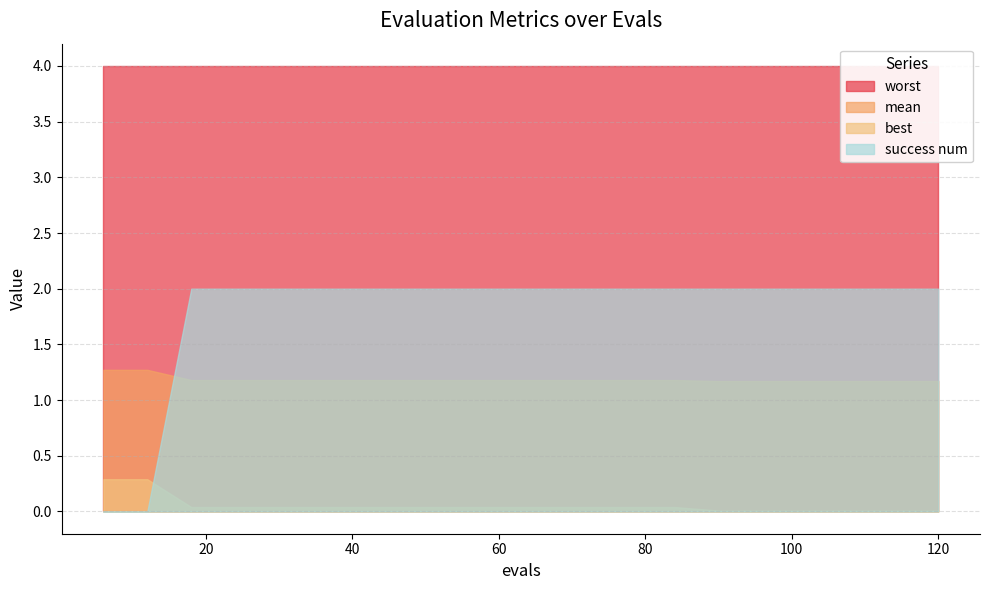

True or false: mean has a value of 2.0 at 18.

False